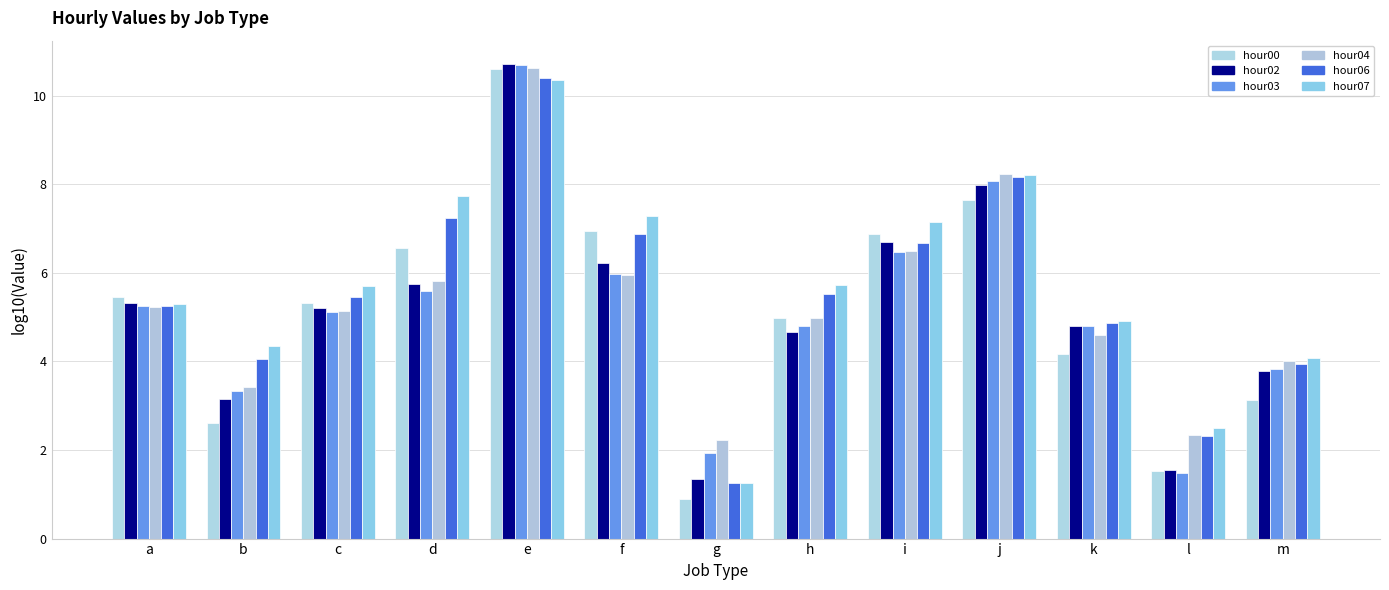

Where does the hour00 series first go above 5?

a